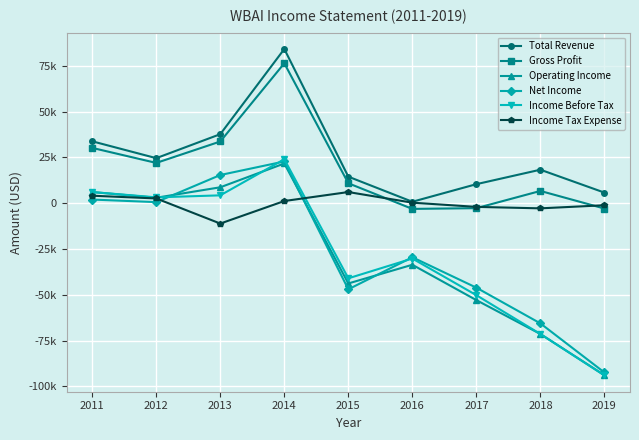

Which label corresponds to the largest value in the chart?

2014